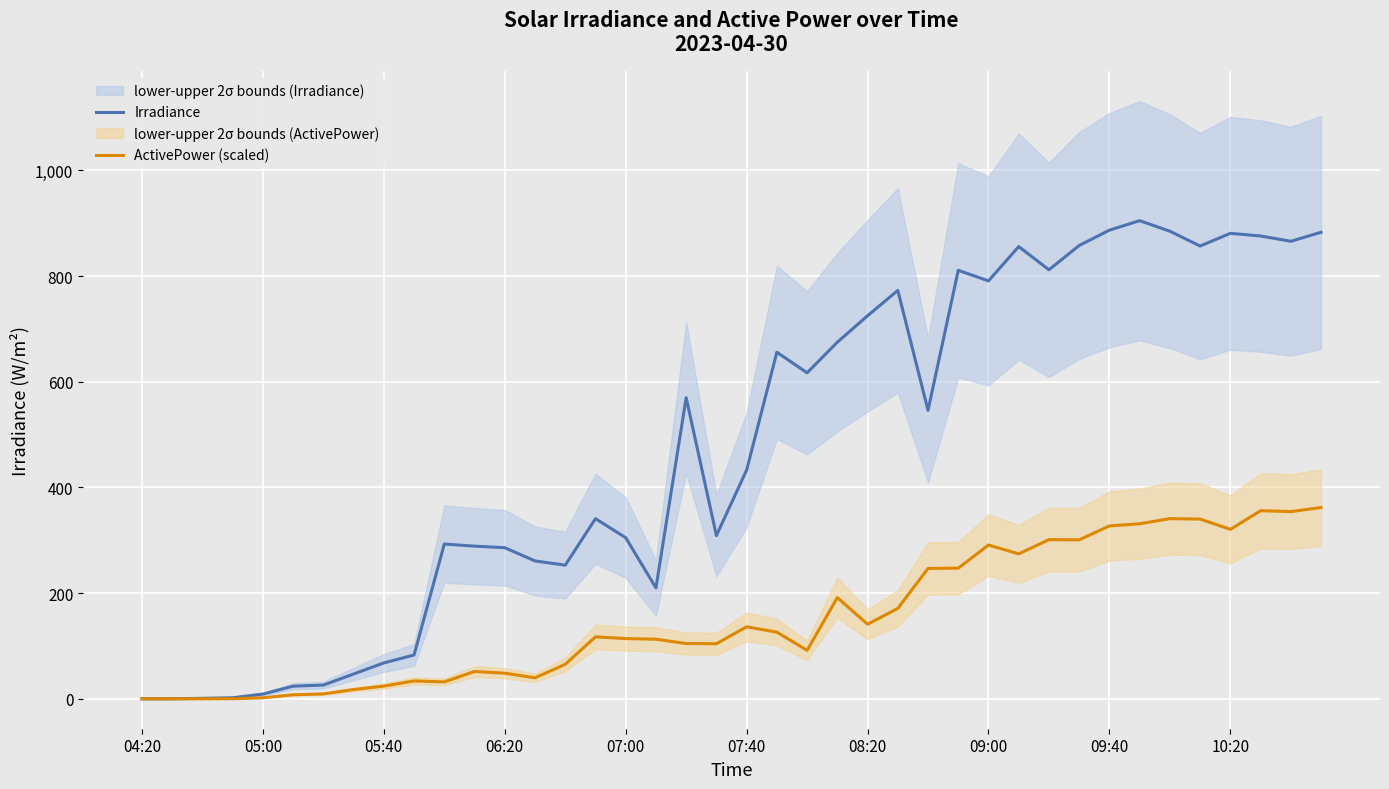

Reading left to right, what are all the values shown in this chart?

Irradiance: 0.0	0.0	1.0	2.0	9.0	24.0	26.0	47.0	68.0	83.0	293.0	289.0	286.0	261.0	253.0	341.0	305.0	210.0	570.0	309.0	433.0	656.0	617.0	675.0	725.0	773.0	546.0	811.0	791.0	856.0	812.0	858.0	887.0	905.0	885.0	857.0	881.0	876.0	866.0	883.0
ActivePower (scaled): 0.0	0.1	0.1	0.2	2.0	7.7	9.3	17.6	24.2	33.9	32.1	51.8	48.6	39.8	65.3	117.3	114.1	112.8	104.6	104.3	136.3	126.2	91.8	191.7	141.2	171.2	246.8	247.3	291.1	274.4	301.2	300.9	327.2	331.3	341.1	340.1	320.8	356.0	354.4	362.0